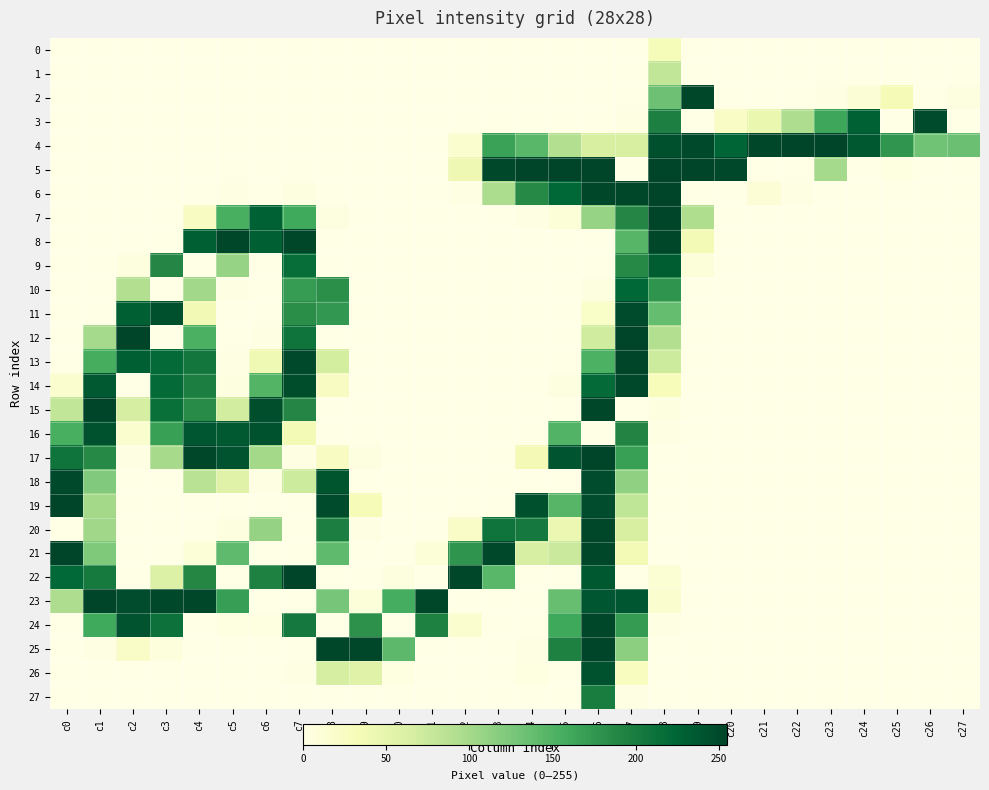

What is the greatest value displayed?

255